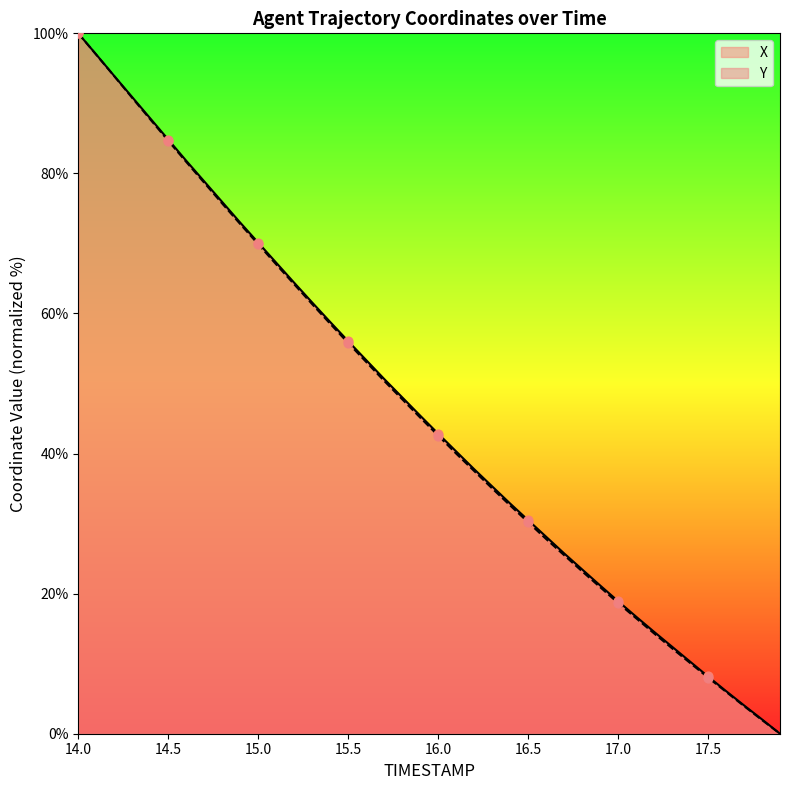

Which series has the largest total across all categories?

X